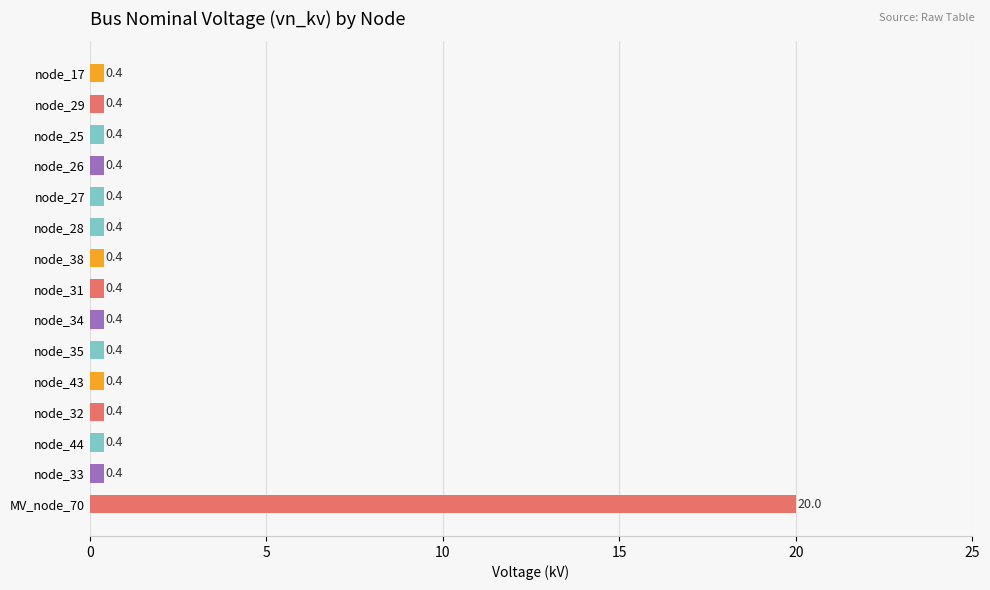

True or false: the data shows 0.4 at node_35.

True